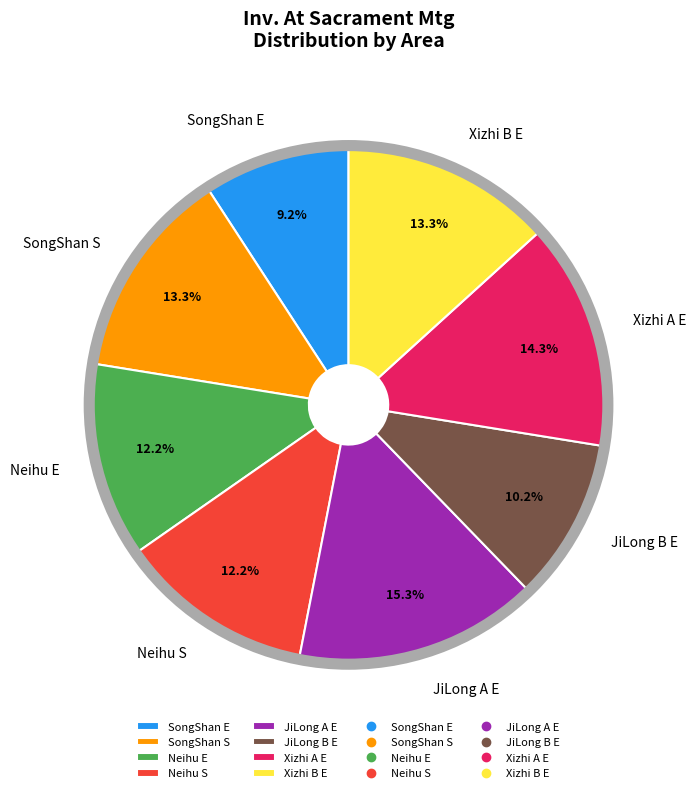

Is it true that Xizhi B E is 13% of the pie?

True